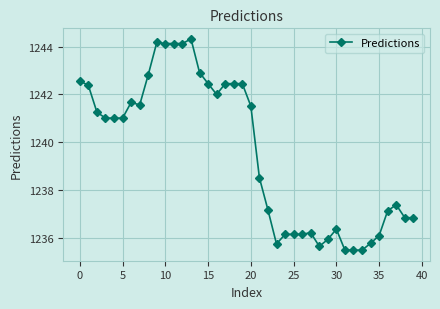

What is the value of the 15th point from the left?

1242.9